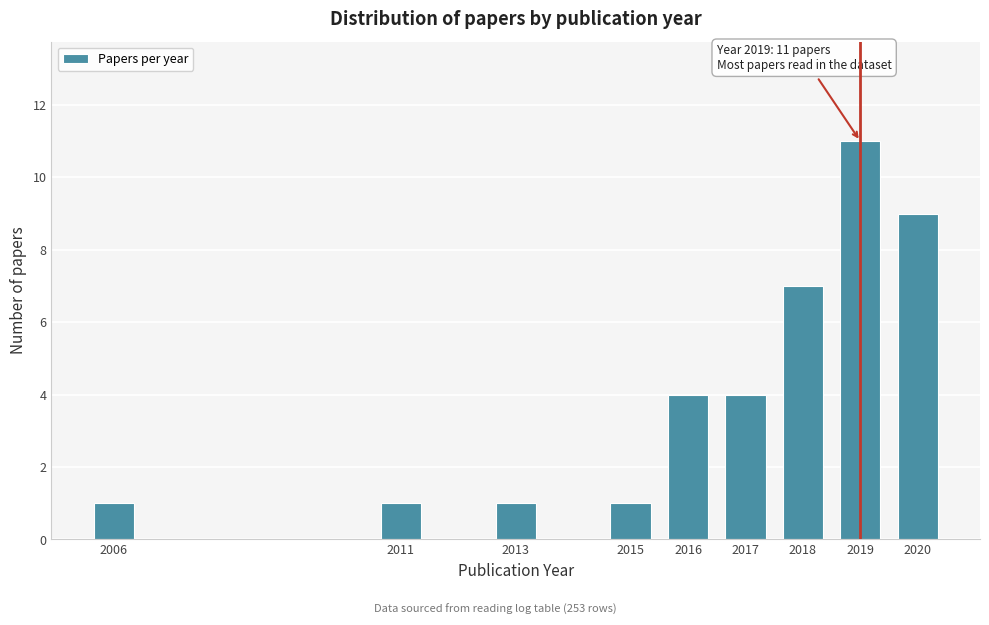

Reading left to right, extract all data points from this chart.

2006=1	2011=1	2013=1	2015=1	2016=4	2017=4	2018=7	2019=11	2020=9